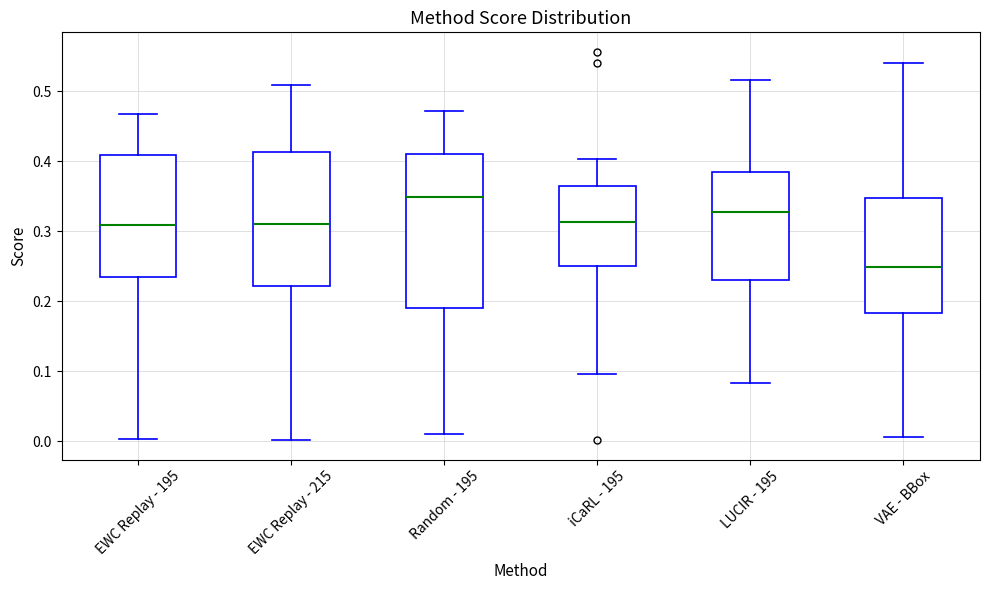

Reading left to right, read every box against the y-axis: the position of its median line, the range the box covers, and the ends of its whiskers. The values are not printed on the chart, so give them approximately, as read against the axis.

EWC Replay - 195: median 0.31, box 0.23 to 0.41, whiskers 0.00 to 0.47
EWC Replay - 215: median 0.31, box 0.22 to 0.41, whiskers 0.00 to 0.51
Random - 195: median 0.35, box 0.19 to 0.41, whiskers 0.01 to 0.47
iCaRL - 195: median 0.31, box 0.25 to 0.37, whiskers 0.10 to 0.40
LUCIR - 195: median 0.33, box 0.23 to 0.38, whiskers 0.08 to 0.52
VAE - BBox: median 0.25, box 0.18 to 0.35, whiskers 0.01 to 0.54